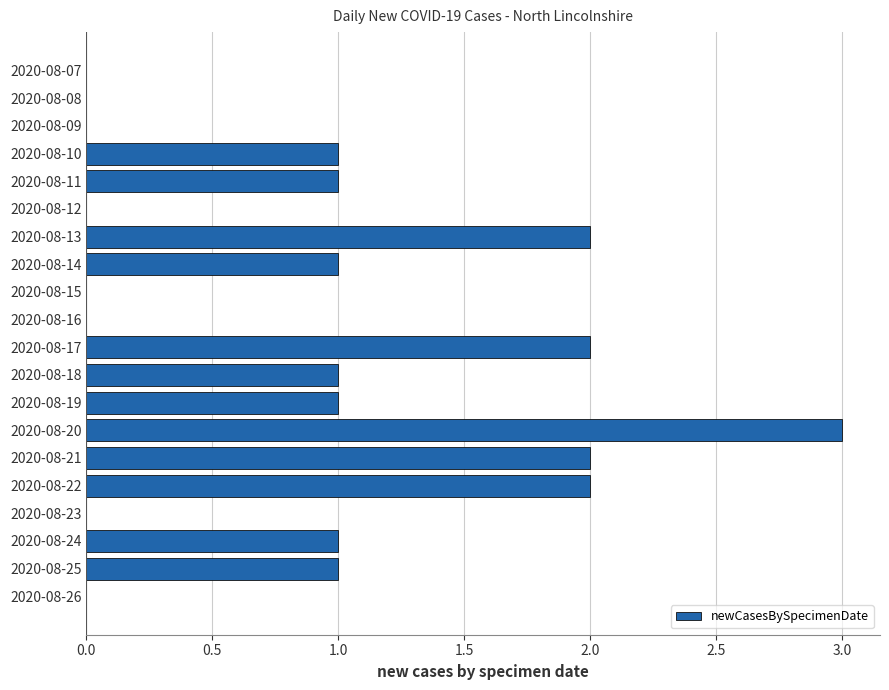

Is it true that the value at 2020-08-13 is 2?

True